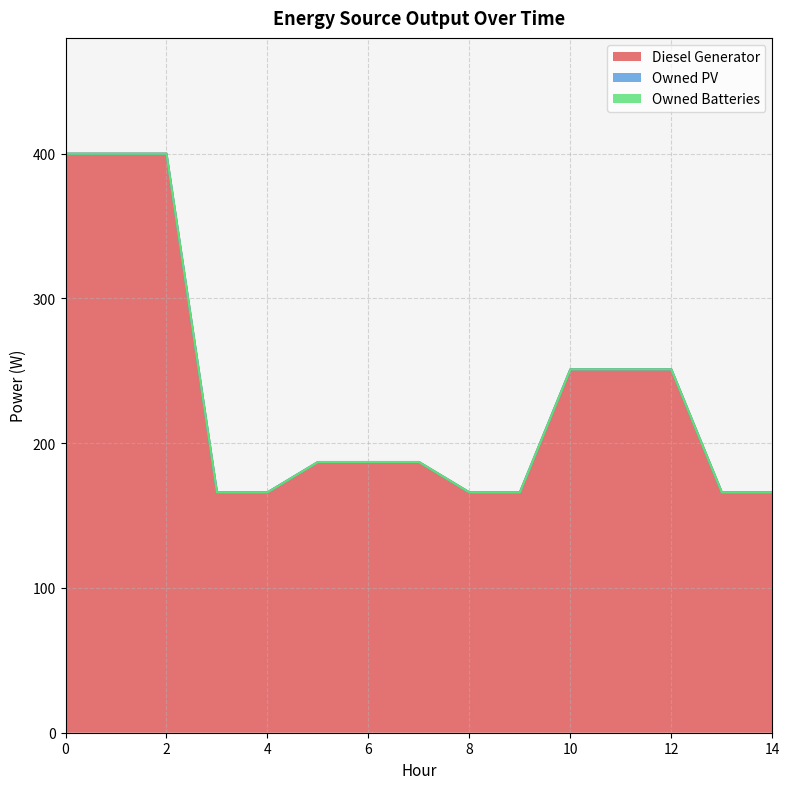

Between 7 and 8, which is larger?

7